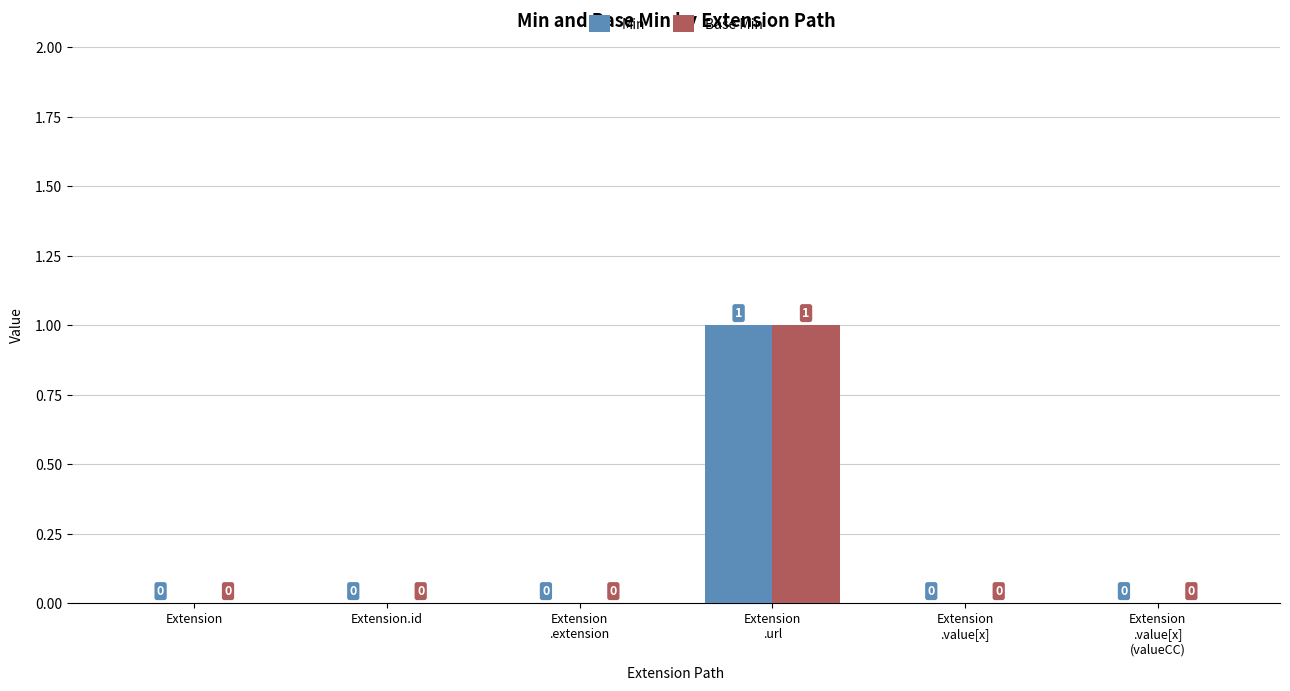

The Base Min series shows -1 at Extension. True or false?

False